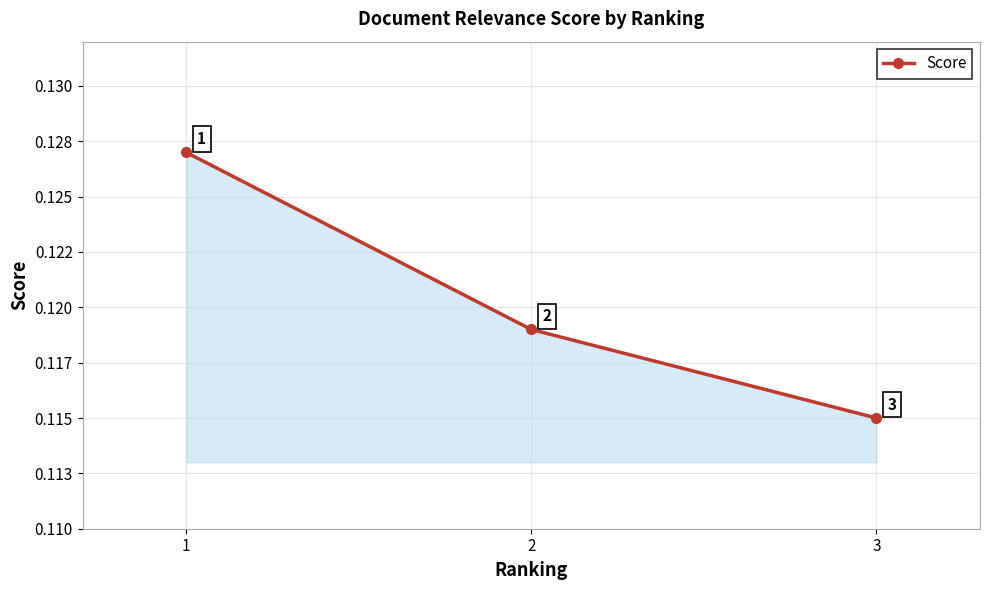

Does the chart have visible grid lines?

Yes